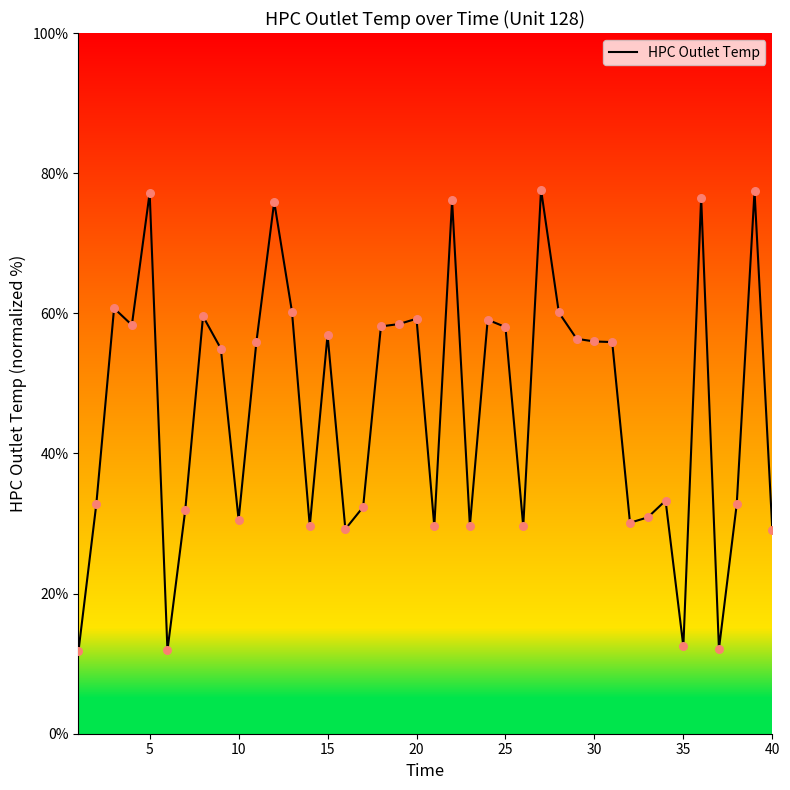

What is the difference between the maximum and minimum values?

65.8